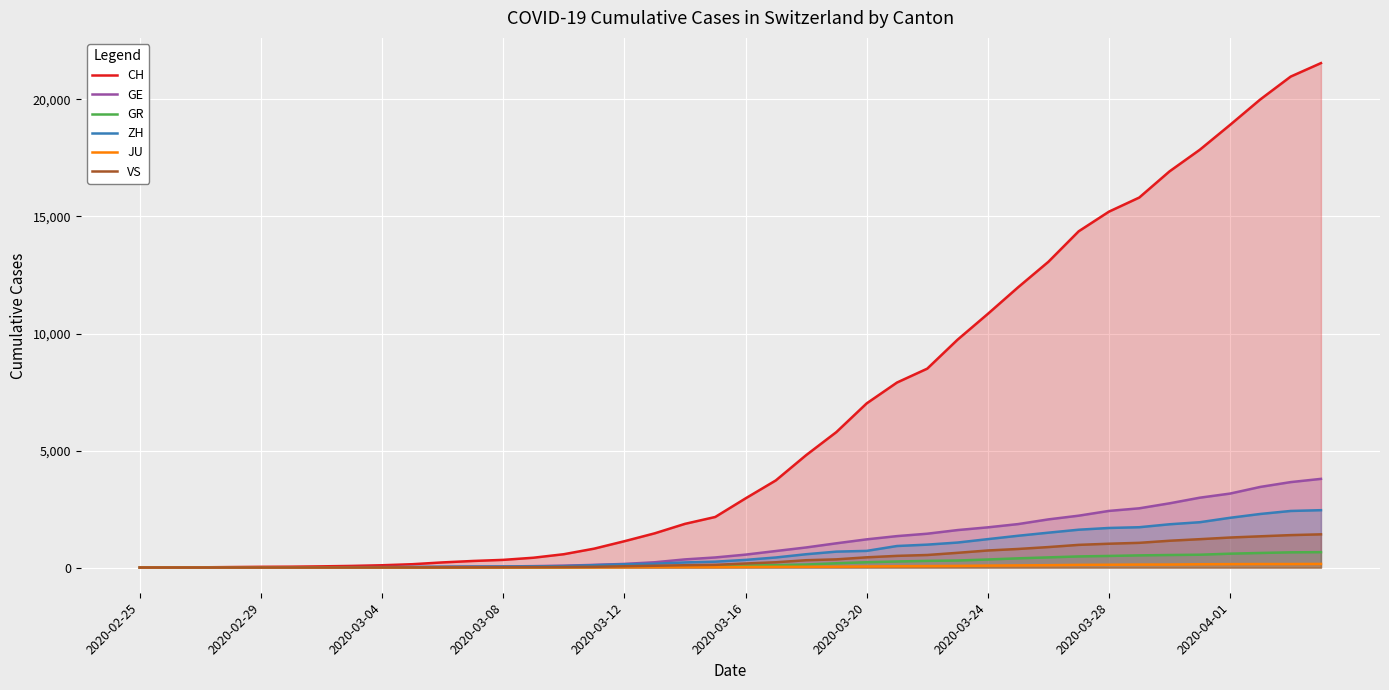

What is the sum of all CH values?

257595